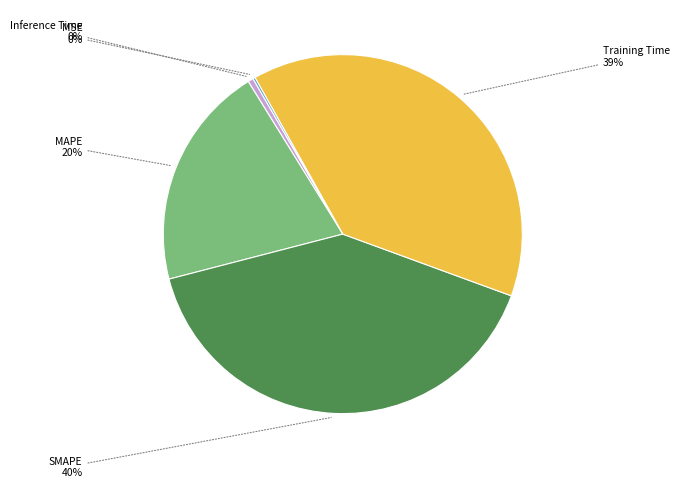

Is there any slice that represents more than half of the pie?

No